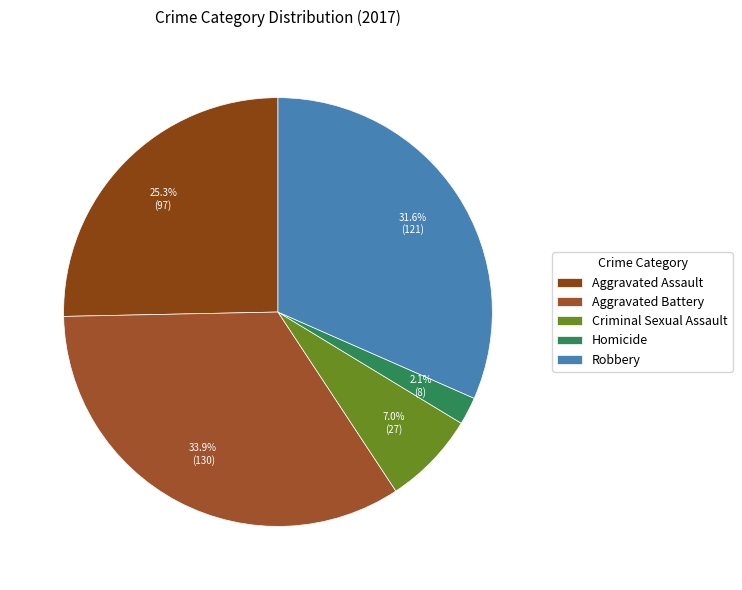

To the nearest percent, what portion does Robbery represent?

32%